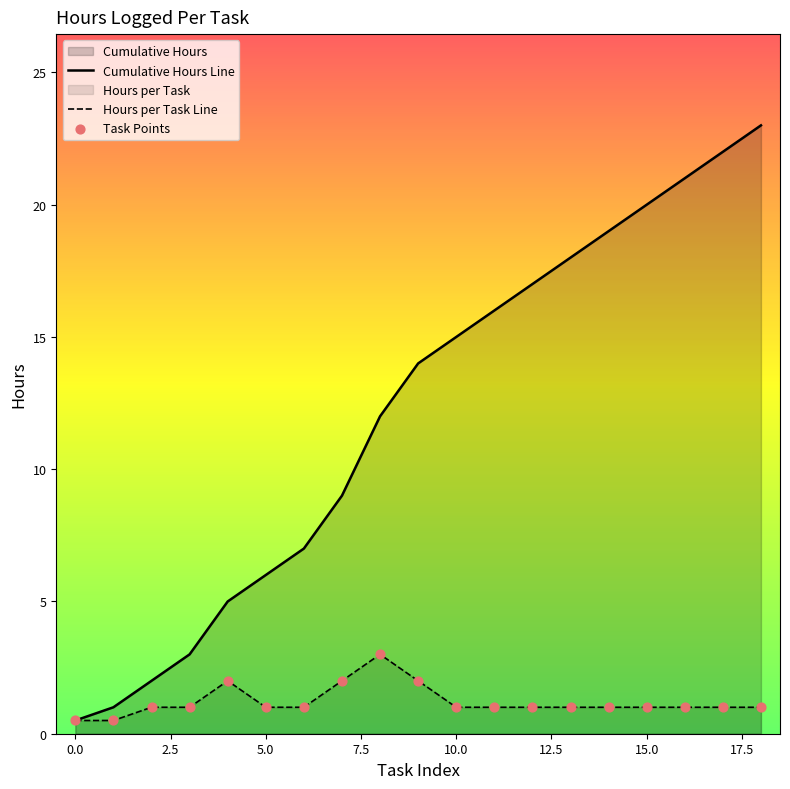

Which series has the largest total across all categories?

Cumulative Hours Line